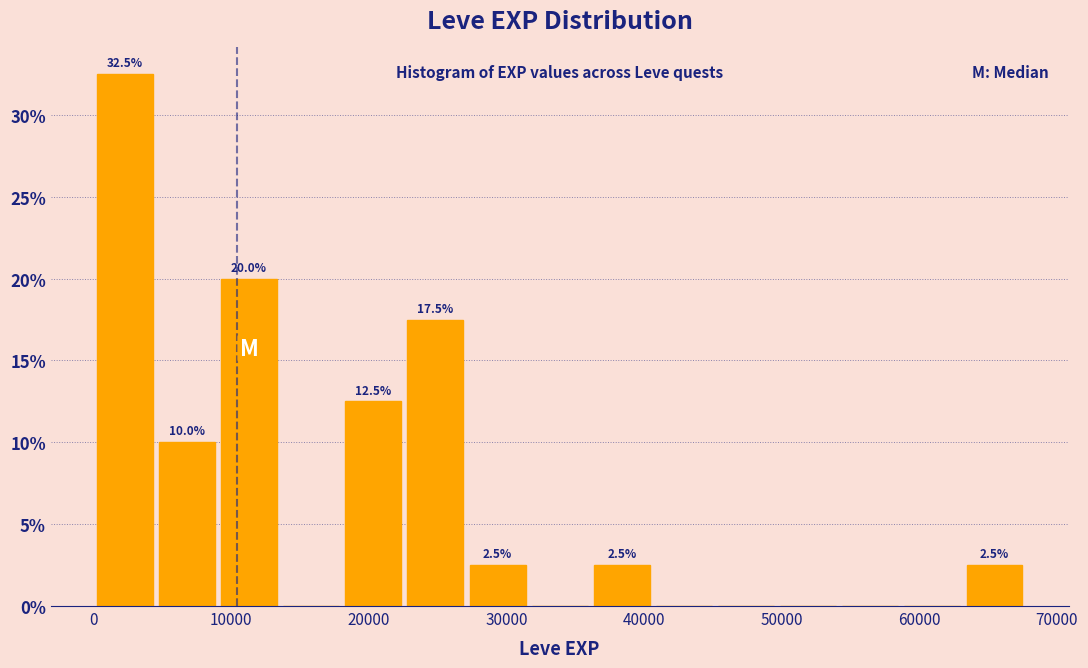

Over which range of the x-axis is the bar tallest?

0 to 5000